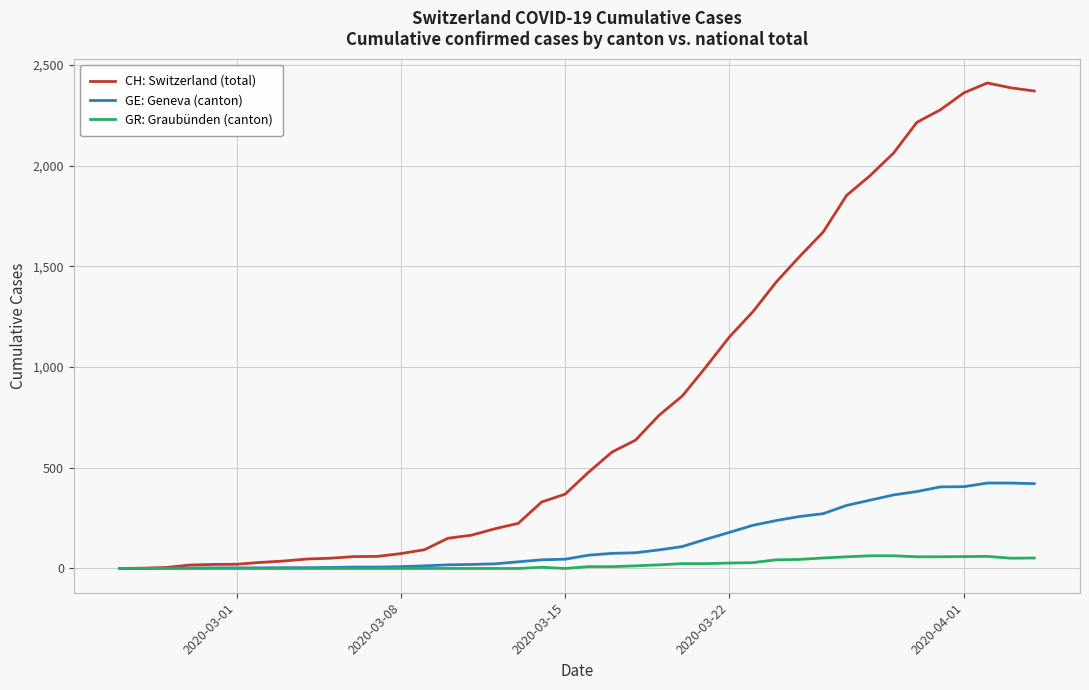

How many categories are shown in the chart?

40